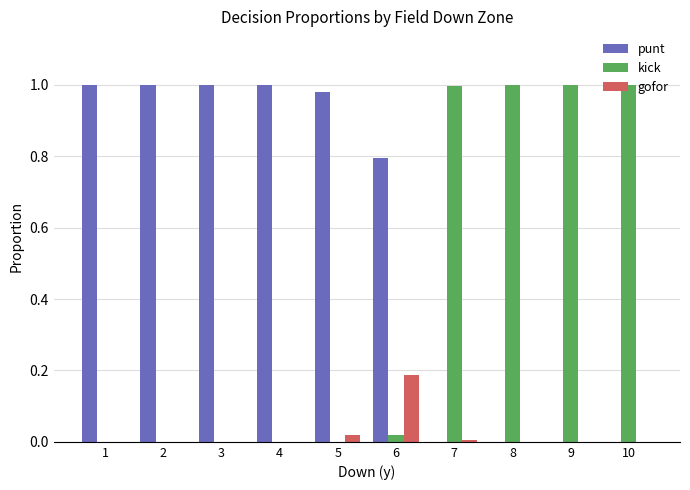

The kick series shows 1.0 at 10. True or false?

True